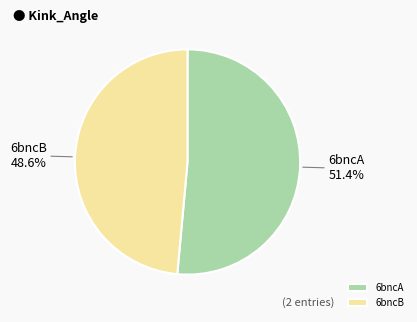

To the nearest percent, what percentage of the pie is 6bncB?

49%